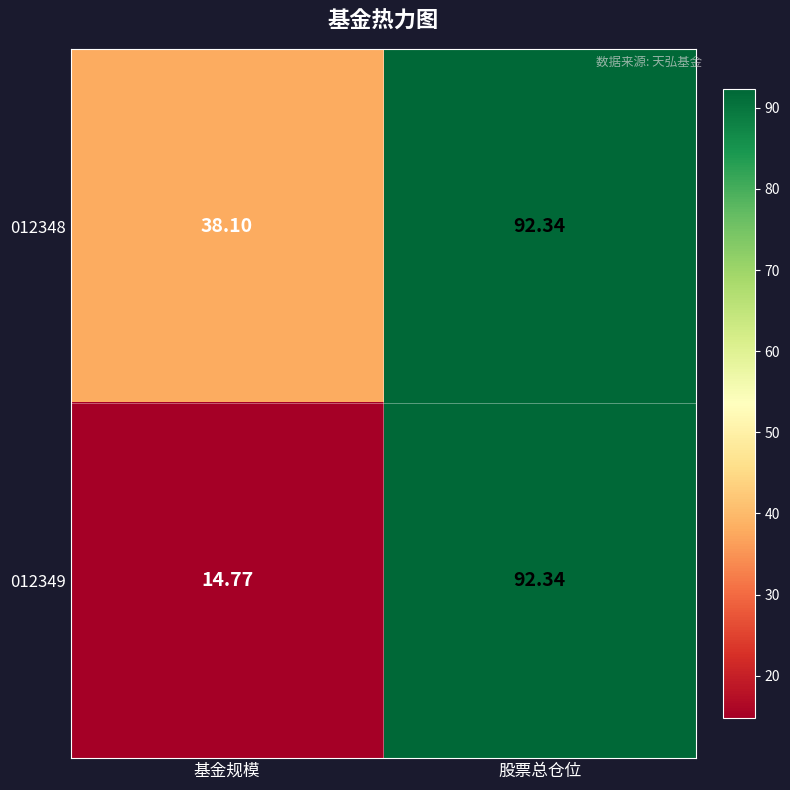

What is the minimum value shown in the chart?

14.8